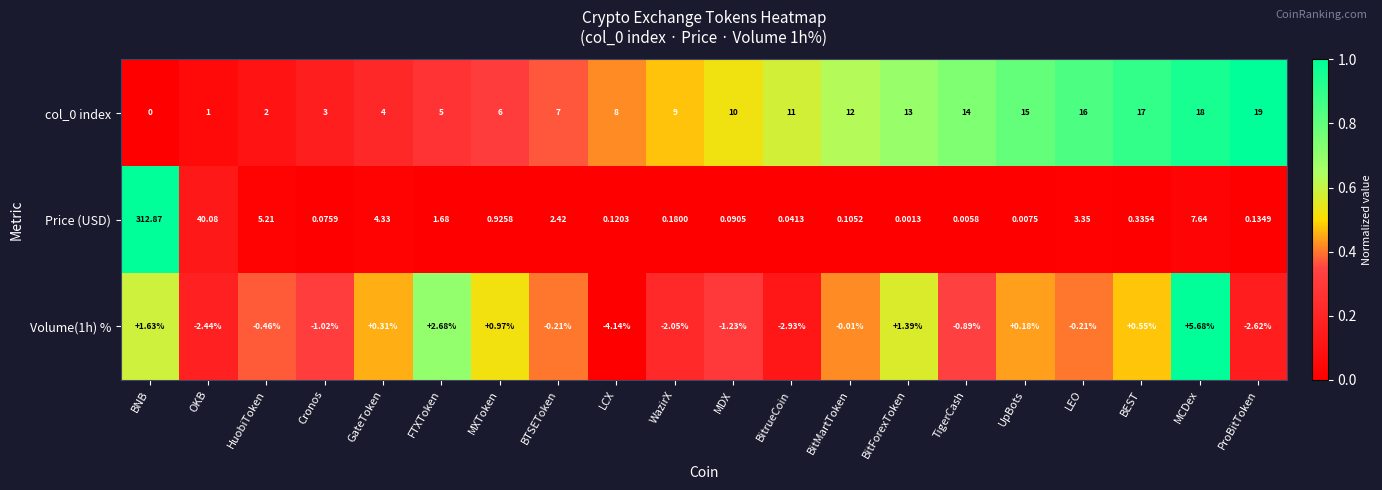

Is the value of col_0 index at BitrueCoin greater than the value of Price (USD) at BitrueCoin?

Yes